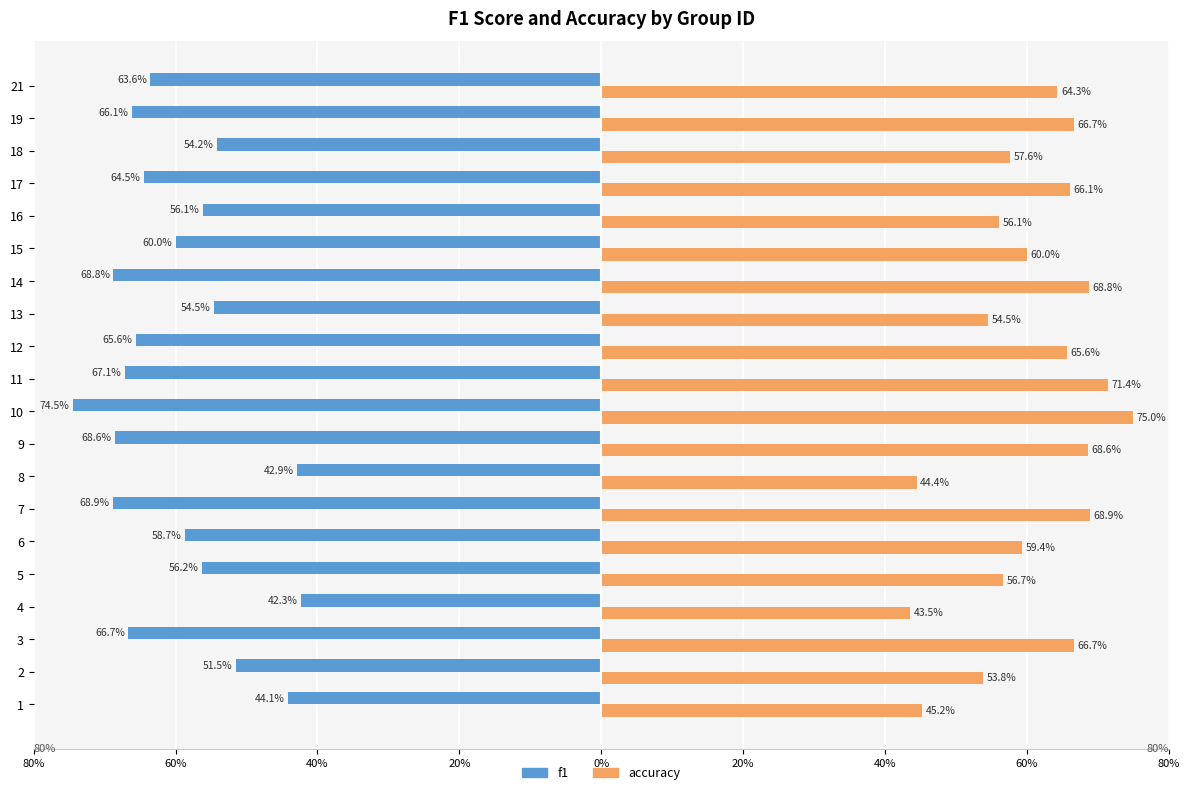

What are all the series names shown in the legend?

f1, accuracy